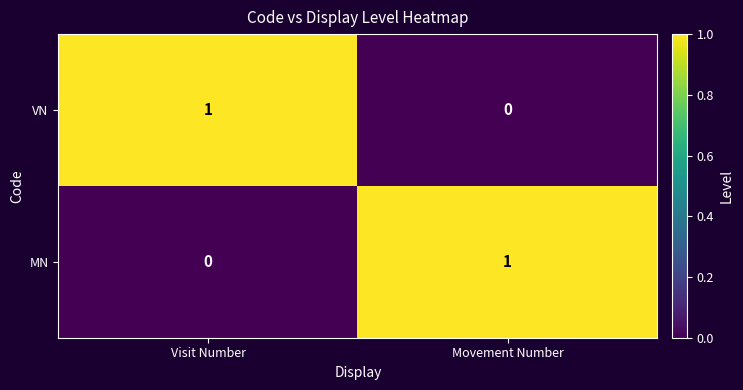

List the labels in order of VN value, smallest first.

Movement Number, Visit Number